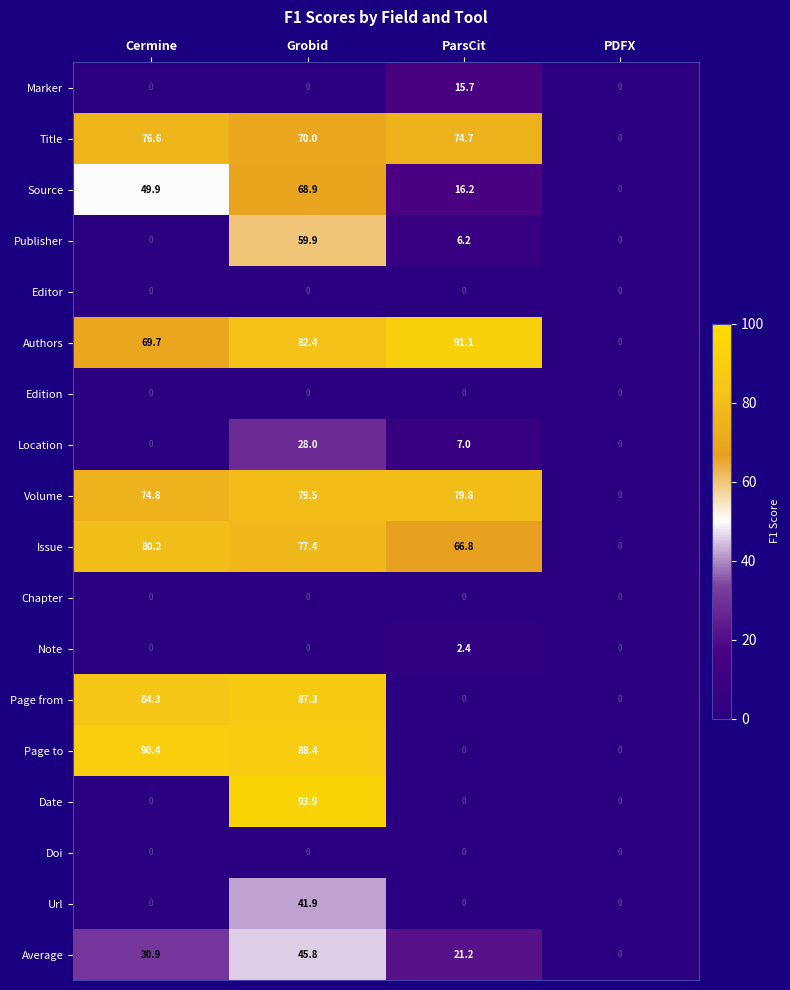

What is the sum of all Publisher values?

66.1